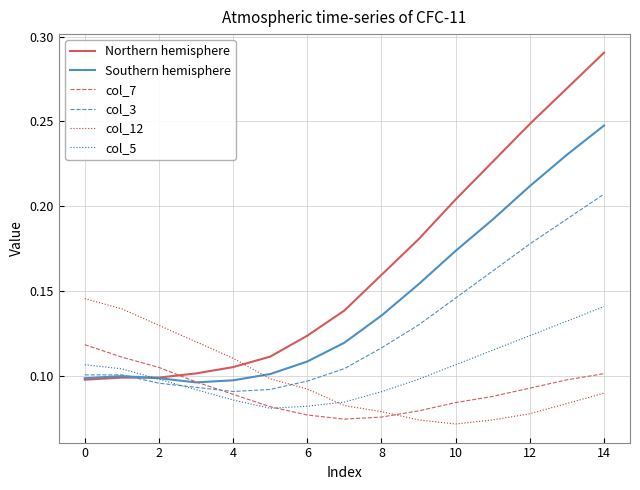

Which series has the largest range (max minus min)?

Northern hemisphere